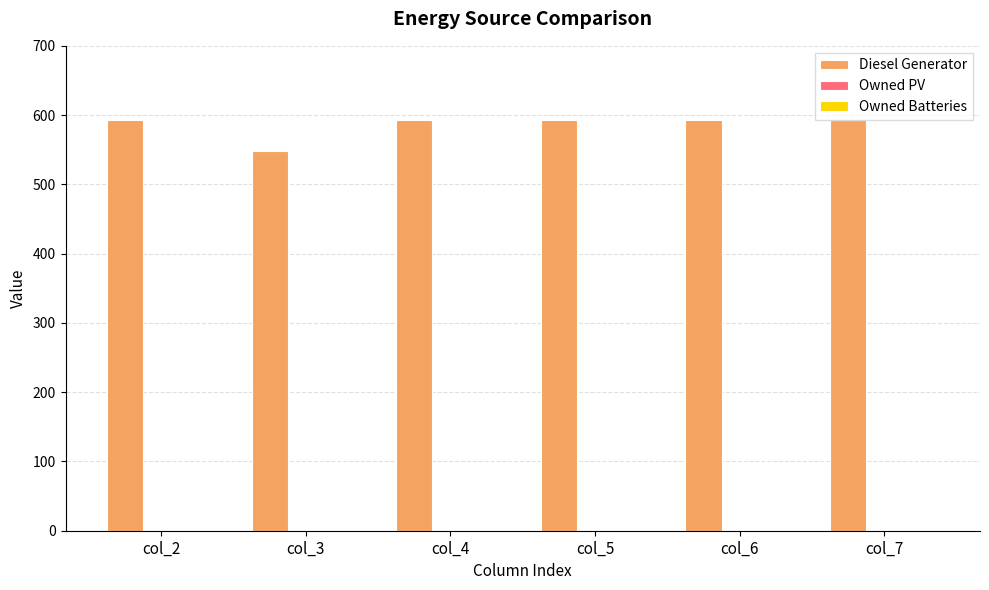

What is the difference between the values at col_2 and col_3?

45